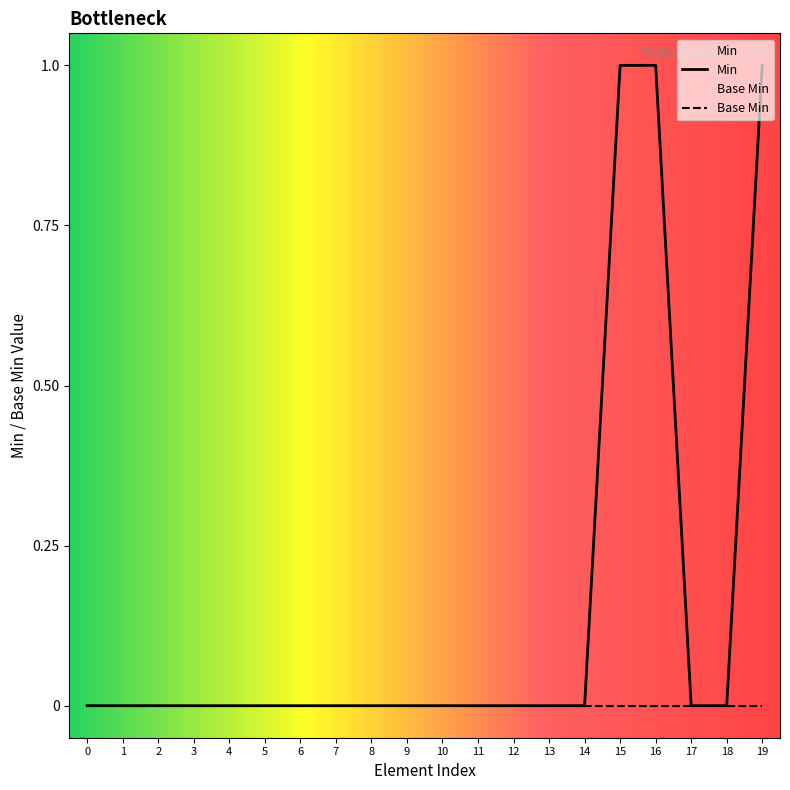

How many lines are shown in the chart?

2